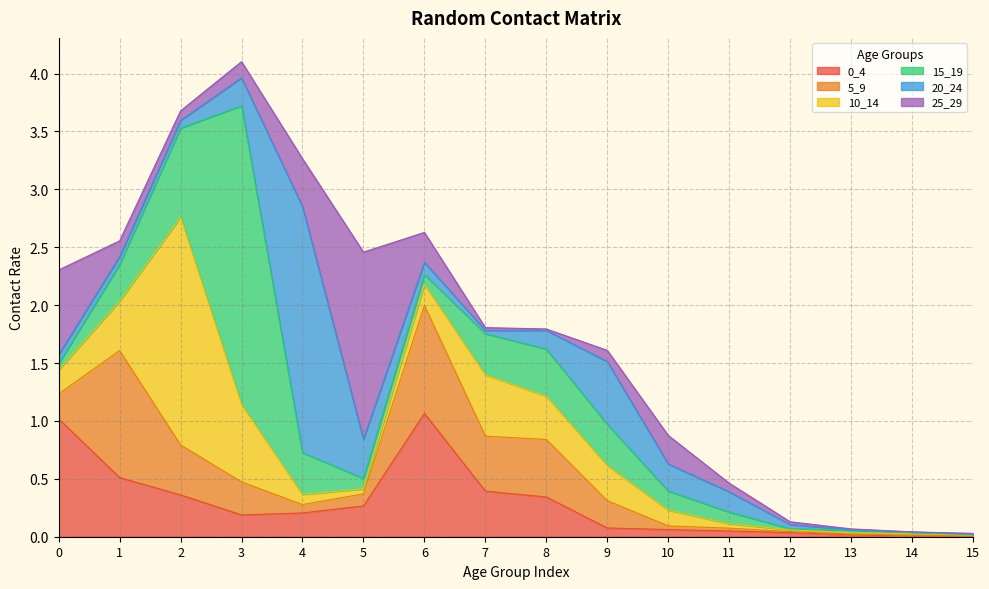

Which series has the widest spread of values?

15_19